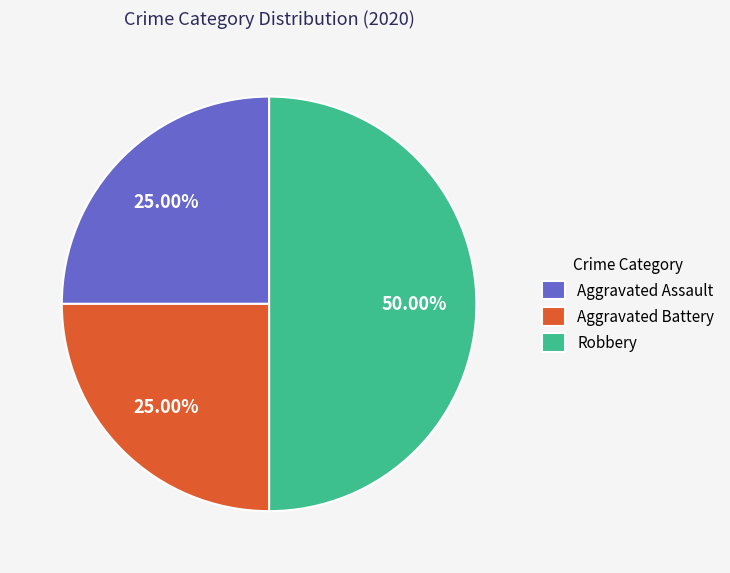

Which category has the biggest portion of the pie?

Robbery